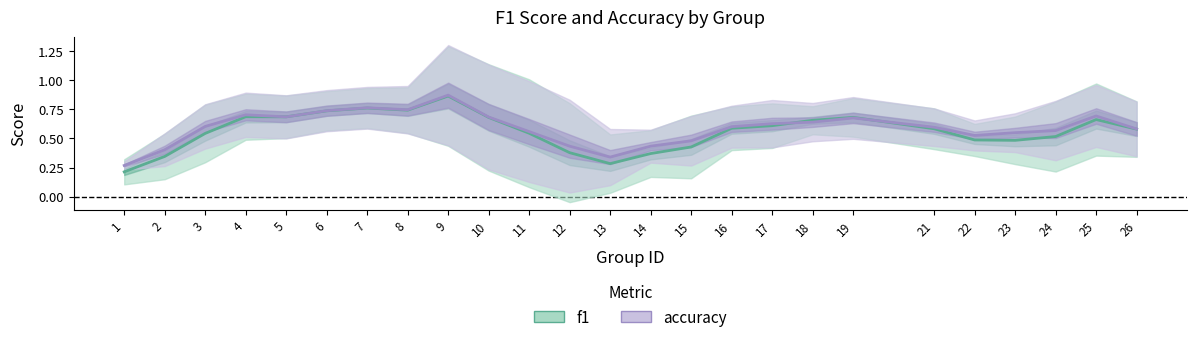

What is the approximate value of accuracy at 25?

0.7